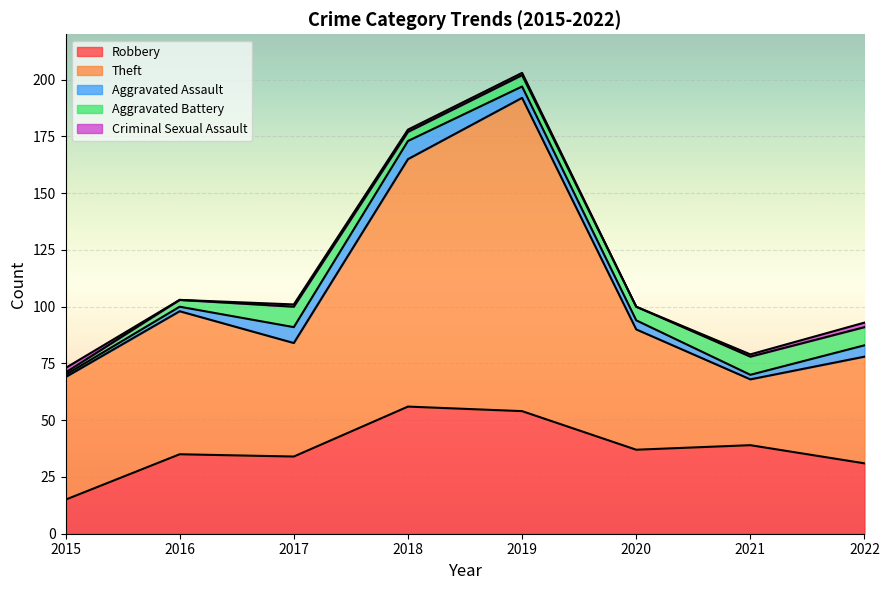

Count the number of data series in this chart.

5